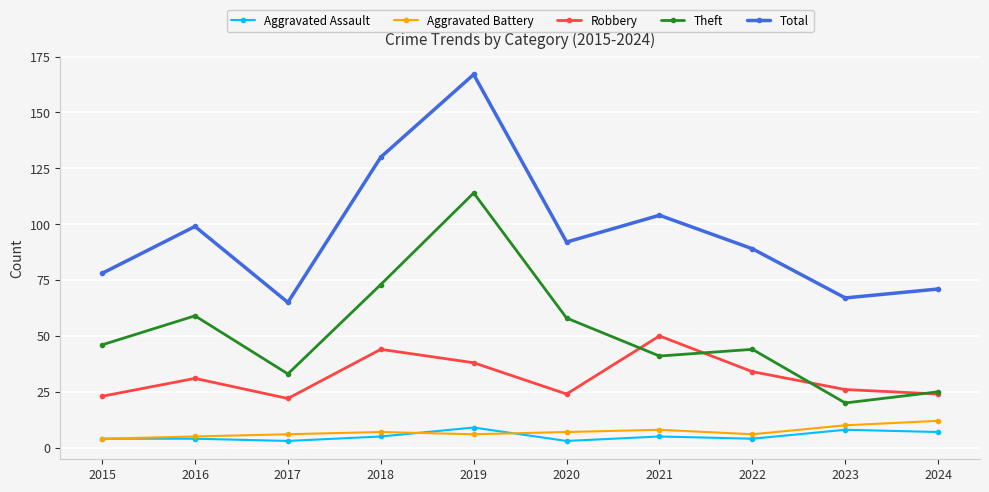

What is the minimum value shown in the chart?

3